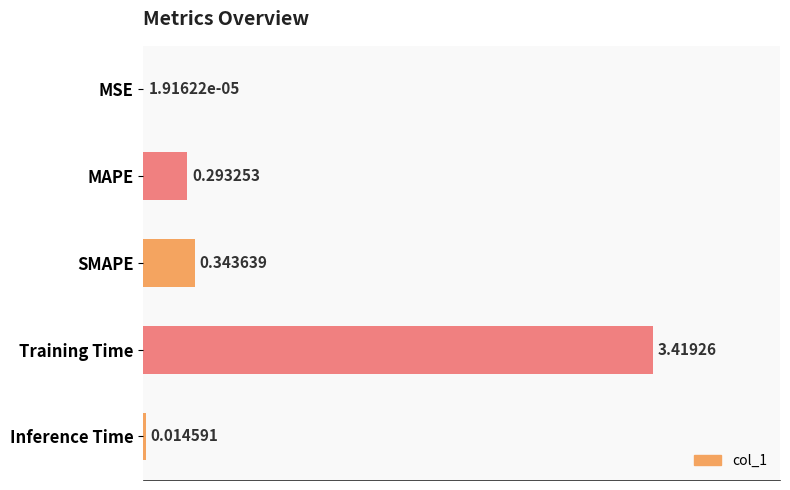

What is the sum of all values?

4.1